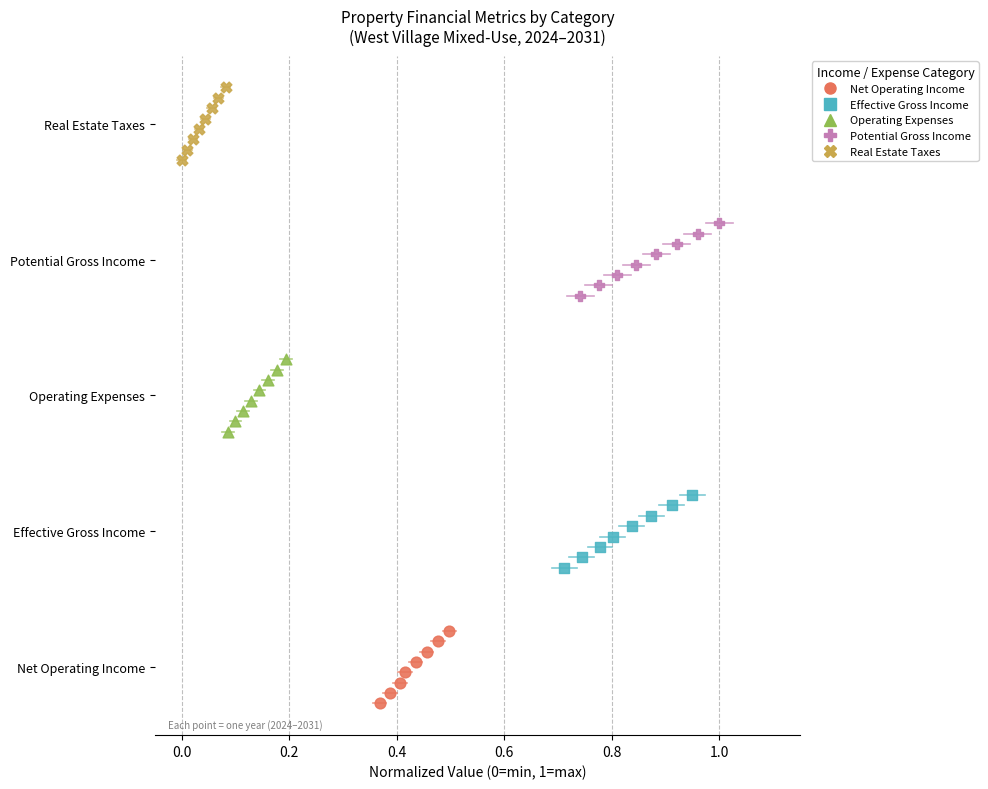

What are all the series names shown in the legend?

Net Operating Income, Effective Gross Income, Operating Expenses, Potential Gross Income, Real Estate Taxes